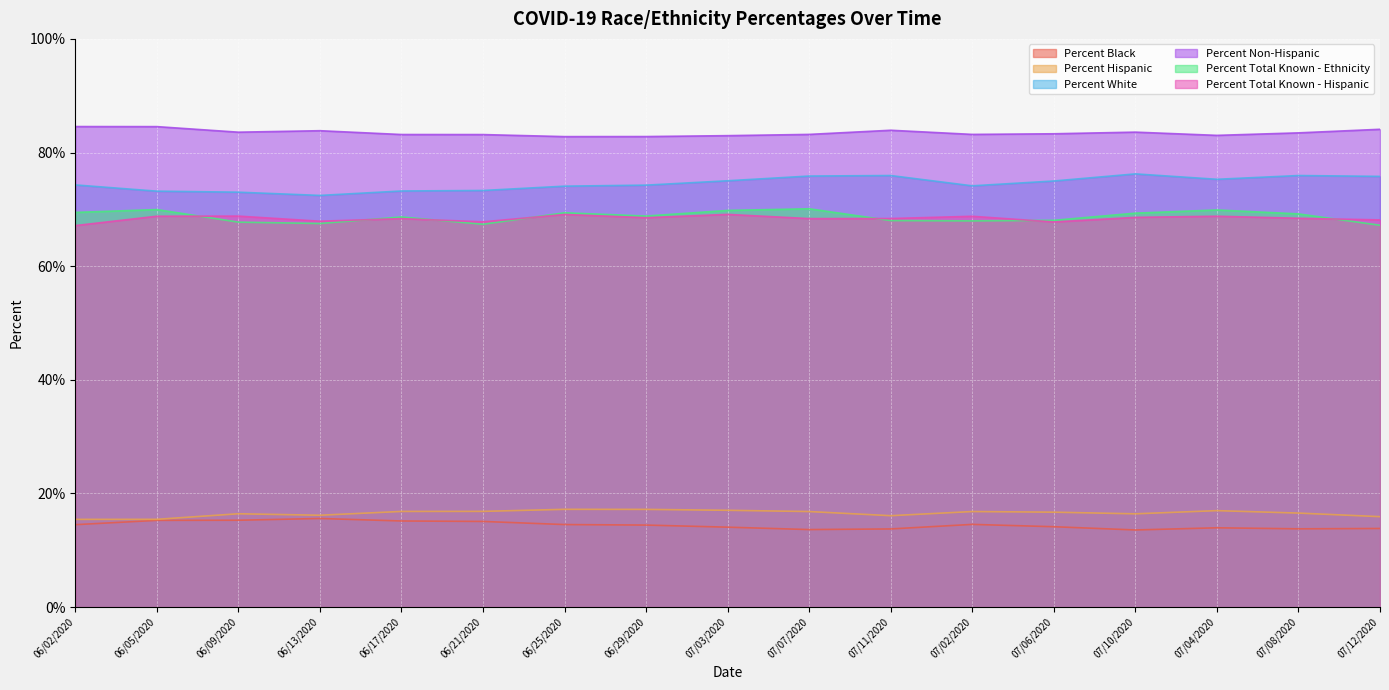

Which has a higher value, 06/09/2020 or 06/05/2020?

06/09/2020